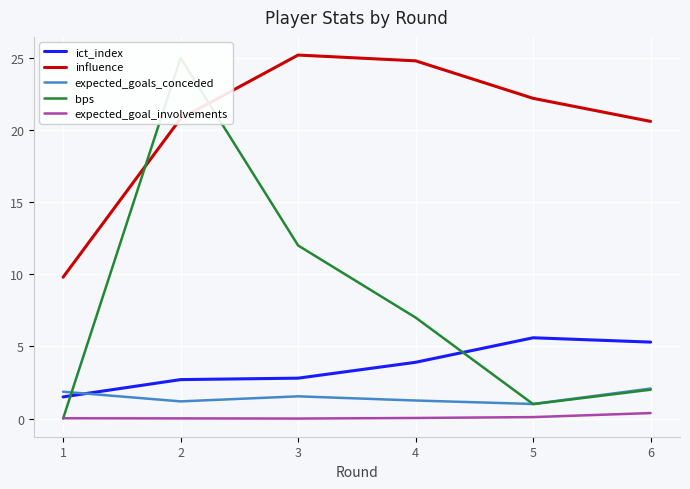

In ict_index, how many points are higher than both neighbors (excluding endpoints)?

1